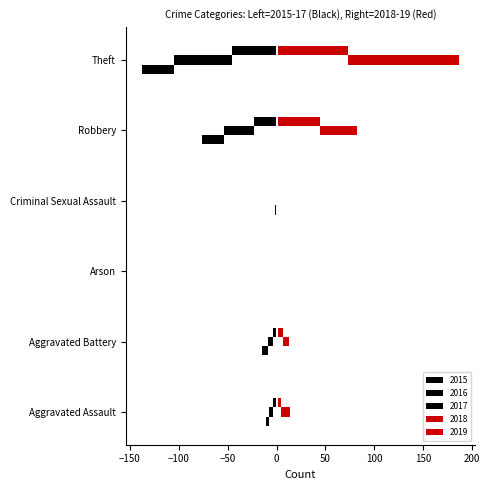

Reading left to right, transcribe all the data shown in this chart.

2015: Aggravated Assault=-4	Aggravated Battery=-4	Arson=0	Criminal Sexual Assault=-1	Robbery=-23	Theft=-46
2016: Aggravated Assault=-4	Aggravated Battery=-5	Arson=0	Criminal Sexual Assault=0	Robbery=-31	Theft=-59
2017: Aggravated Assault=-3	Aggravated Battery=-6	Arson=0	Criminal Sexual Assault=-1	Robbery=-22	Theft=-33
2018: Aggravated Assault=5	Aggravated Battery=7	Arson=0	Criminal Sexual Assault=1	Robbery=44	Theft=73
2019: Aggravated Assault=9	Aggravated Battery=6	Arson=0	Criminal Sexual Assault=0	Robbery=38	Theft=114